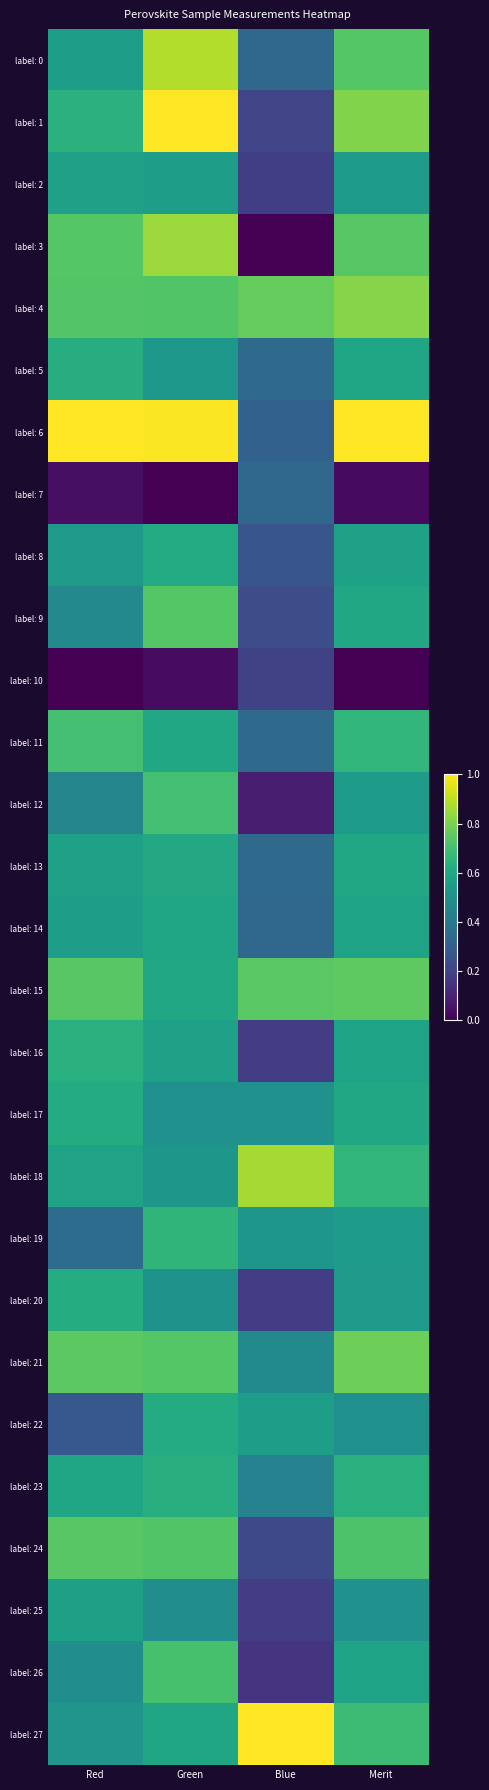

Which series changed the most between Red and Green?

label: 1